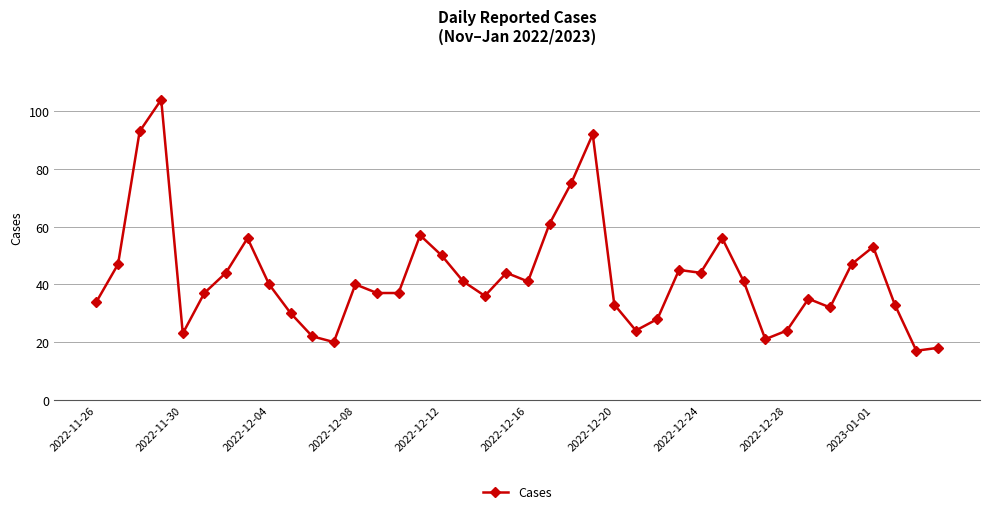

What is the sum of all values?

1712